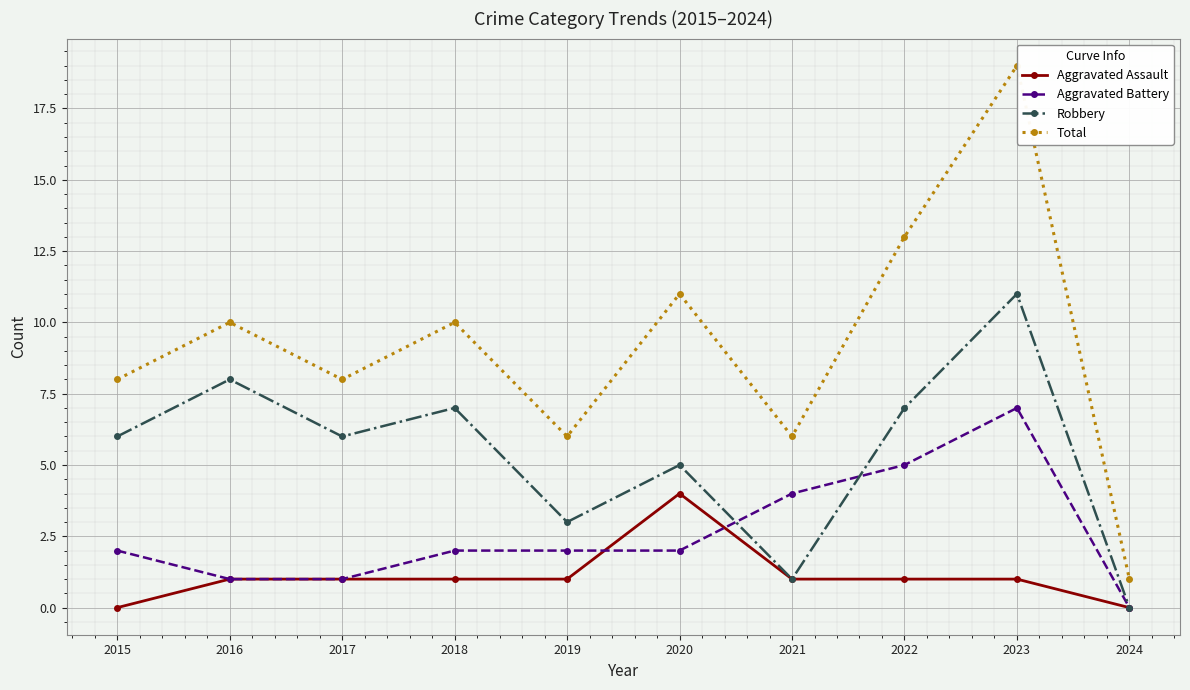

True or false: Total and Aggravated Battery intersect in this chart.

False